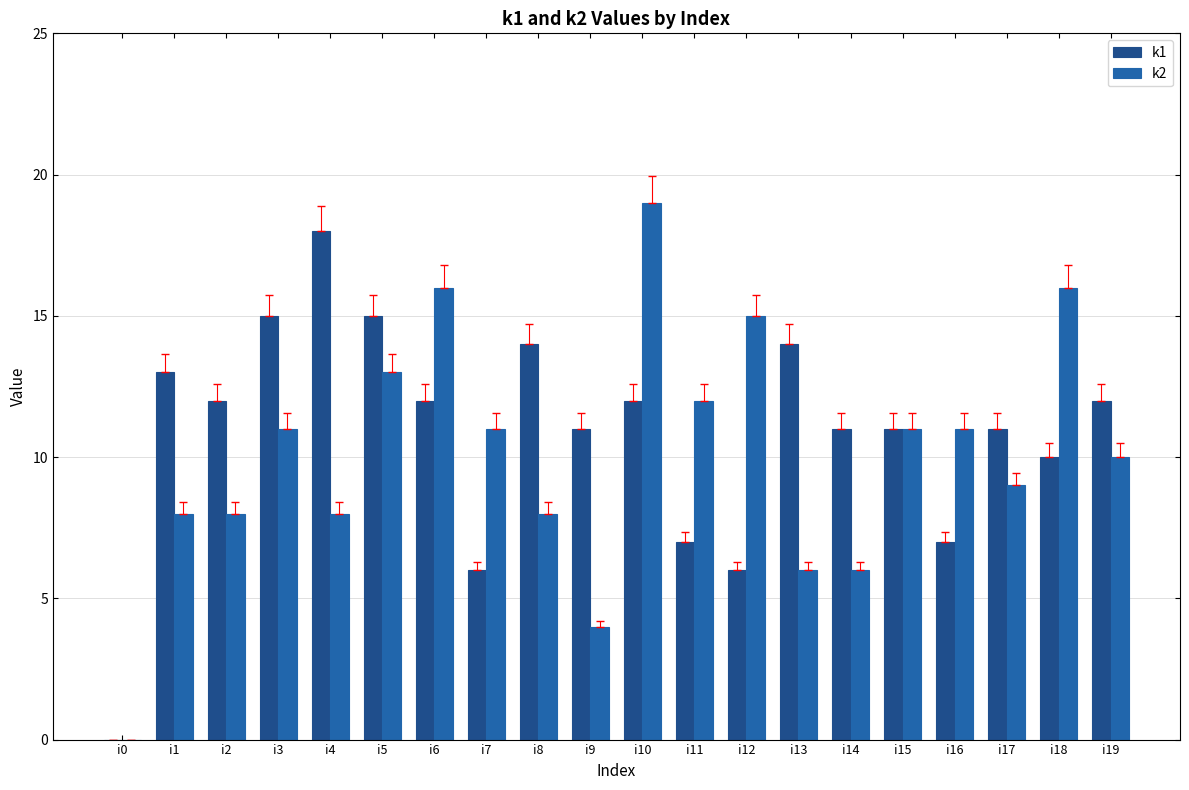

What is the spread (max minus min) of values at i8?

6